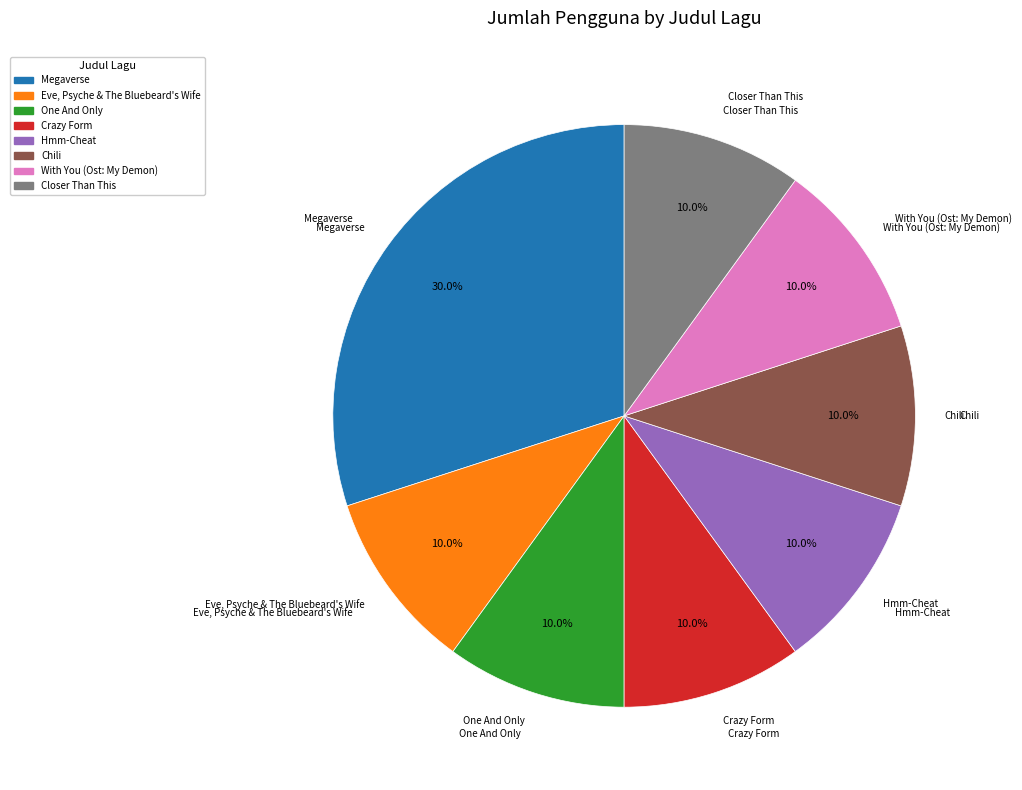

Approximately how many times larger is the value at Megaverse compared to Eve, Psyche & The Bluebeard's Wife?

3.0